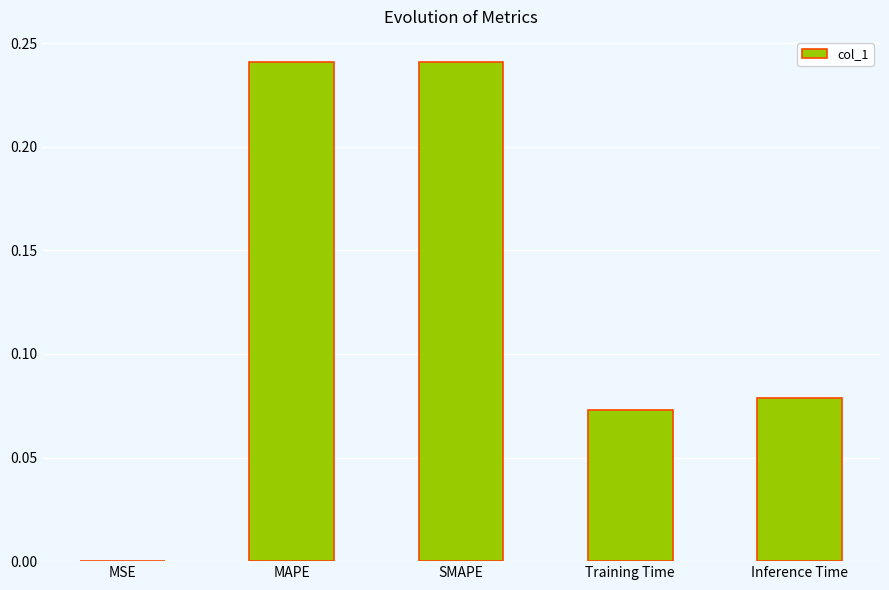

Between MSE and Training Time, which is larger?

Training Time